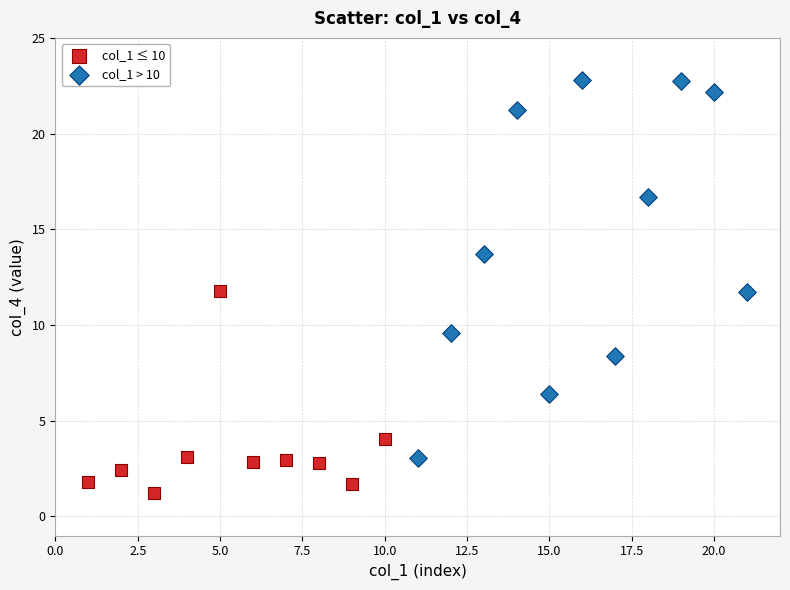

Which series contains the lowest Y value?

col_1 ≤ 10